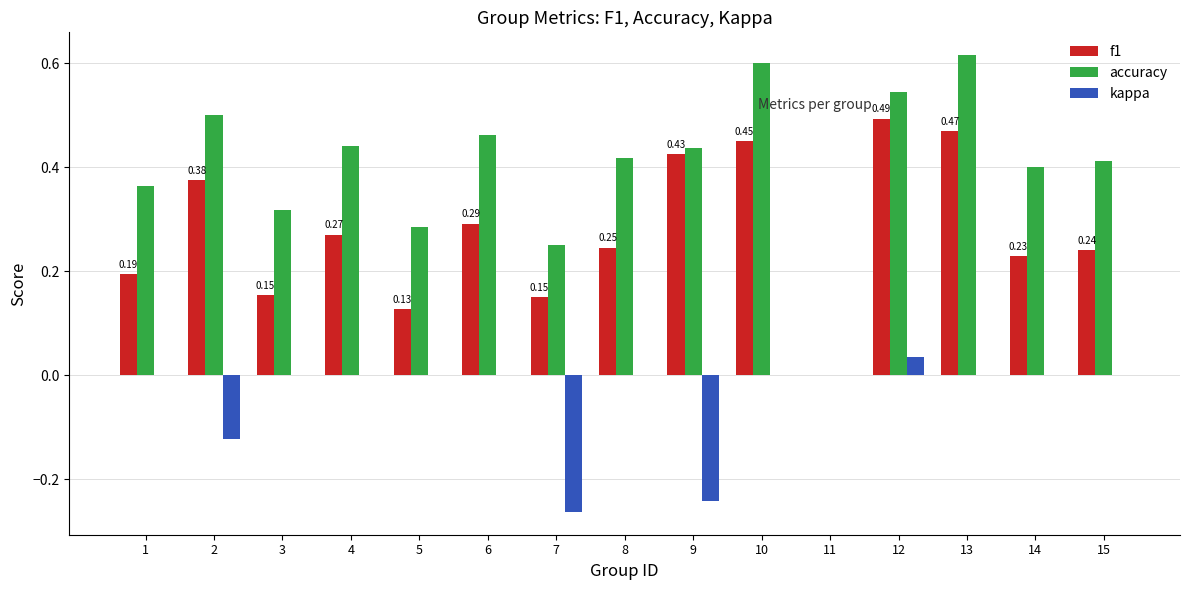

Which series changed the most between 3 and 7?

kappa